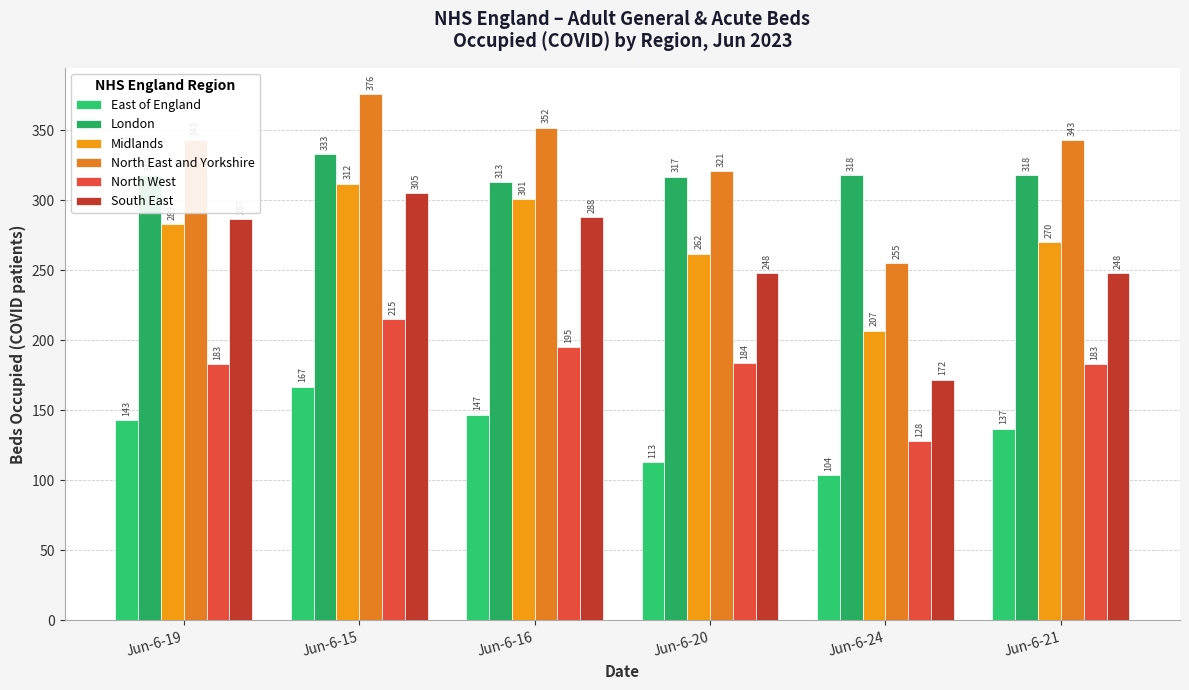

What are all the series names shown in the legend?

East of England, London, Midlands, North East and Yorkshire, North West, South East